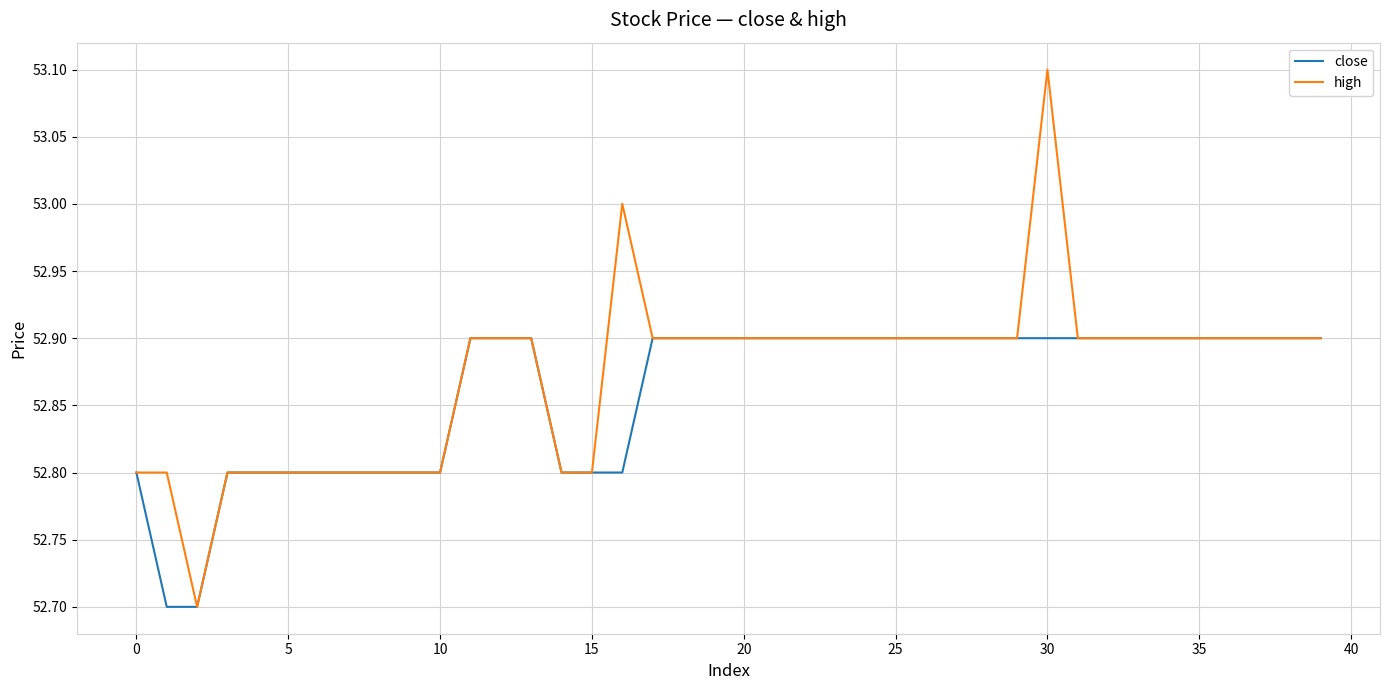

Rank the series by their maximum value, from highest to lowest.

high, close